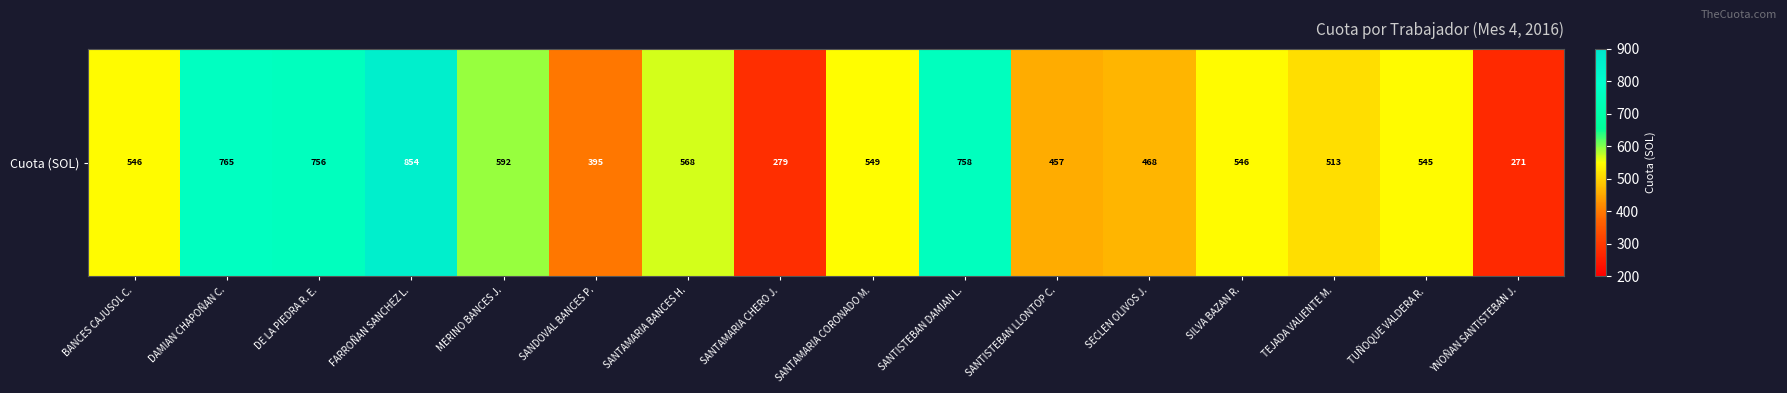

Which has a higher value, SANTAMARIA CHERO J. or SANTAMARIA CORONADO M.?

SANTAMARIA CORONADO M.